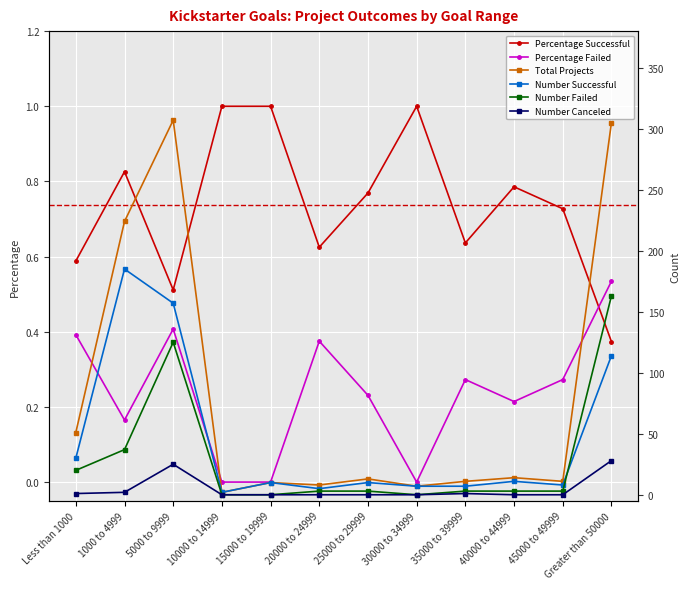

What is the maximum value for Number Failed?

163.0